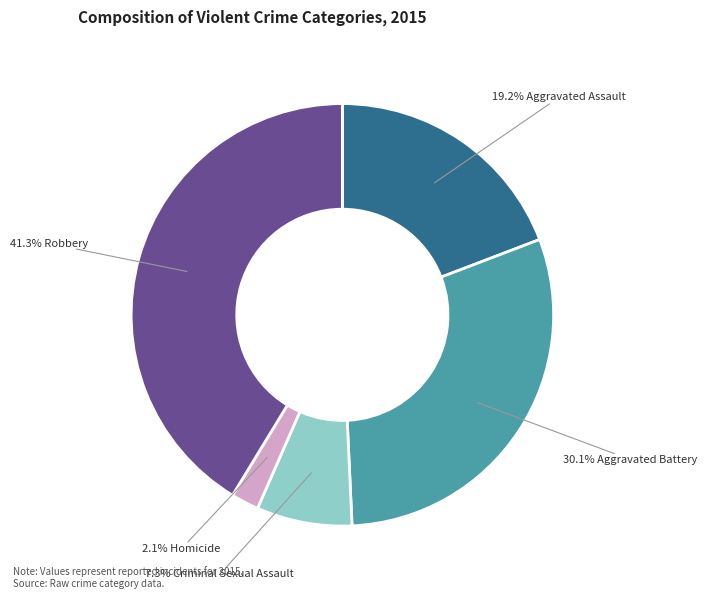

Does any single category account for the majority?

No